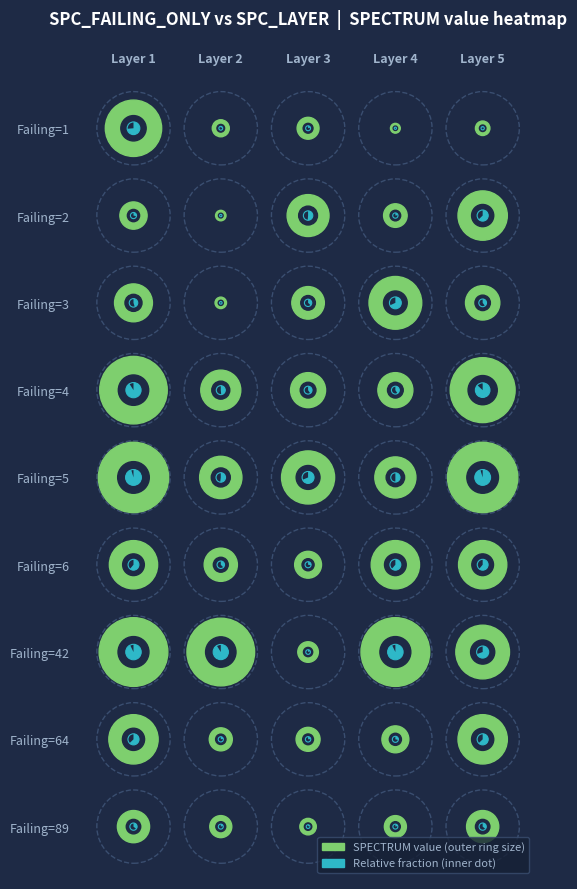

Reading left to right, list all the values displayed in this chart.

1: 1=712	2=124	3=197	4=16	5=86
2: 1=277	2=26	3=496	4=222	5=607
3: 1=436	2=41	3=356	4=658	5=383
4: 1=879	2=468	3=393	4=393	5=840
5: 1=921	2=502	3=663	4=484	5=921
6: 1=591	2=366	3=271	4=592	5=591
42: 1=897	2=881	3=177	4=897	5=672
64: 1=607	2=214	3=228	4=272	5=607
89: 1=351	2=199	3=116	4=199	5=351